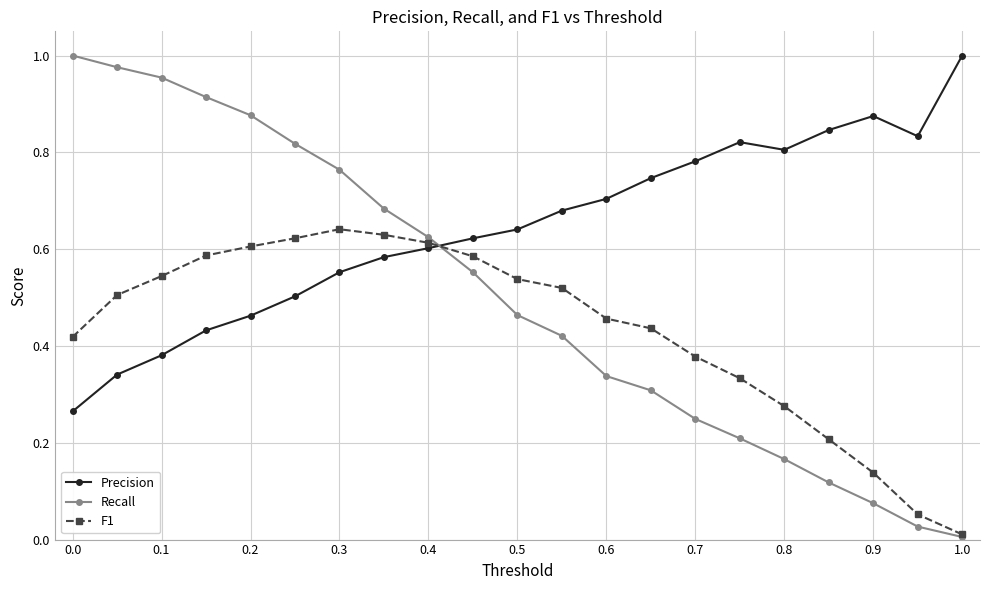

Which series has the largest total across all categories?

Precision